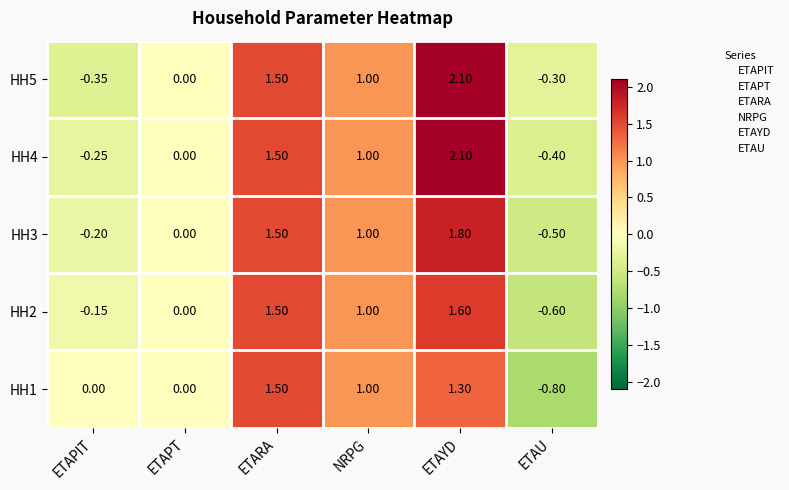

Is the value of HH3 at ETAPIT greater than the value of HH2 at ETAYD?

No